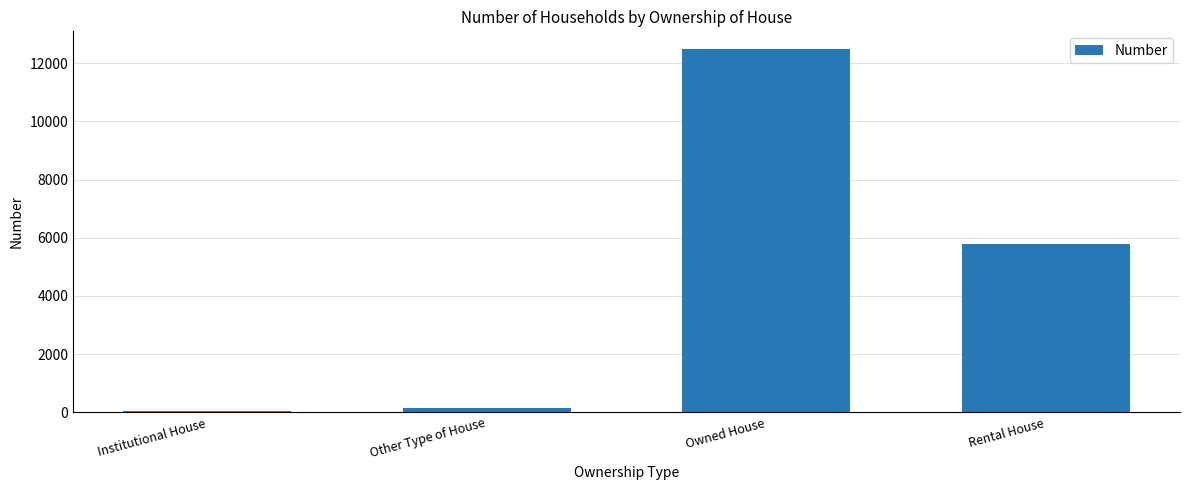

What is the difference between the values at Rental House and Owned House?

6705